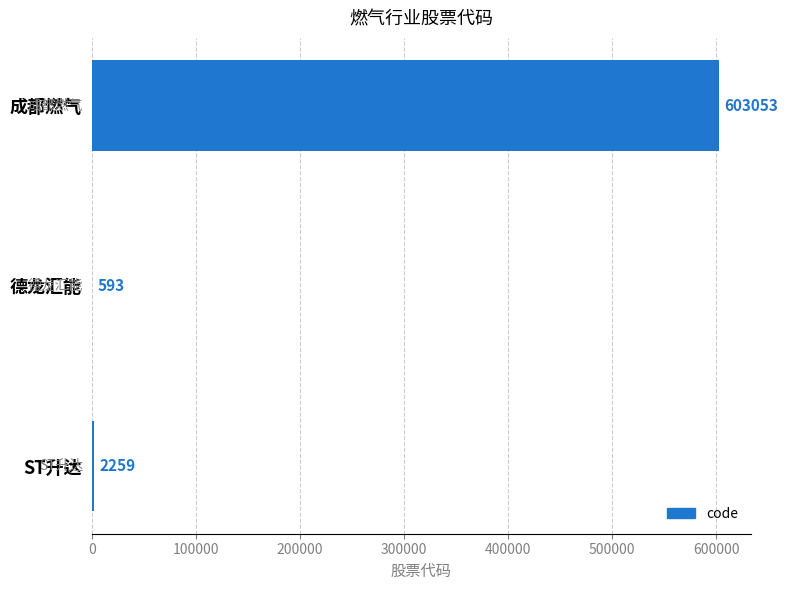

What is the label of the 2nd bar from the left?

德龙汇能